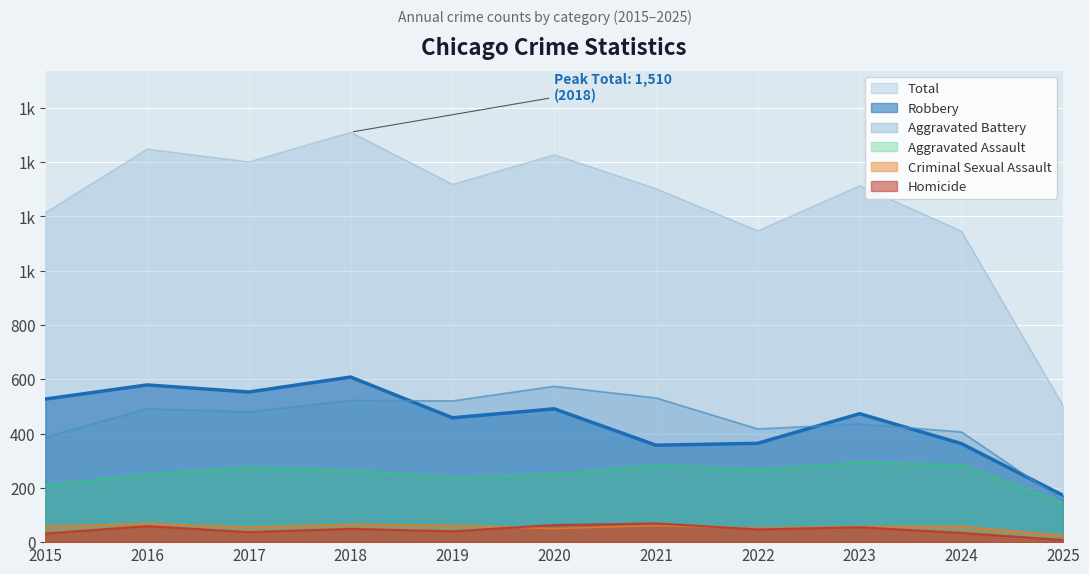

What is the greatest value displayed?

1510